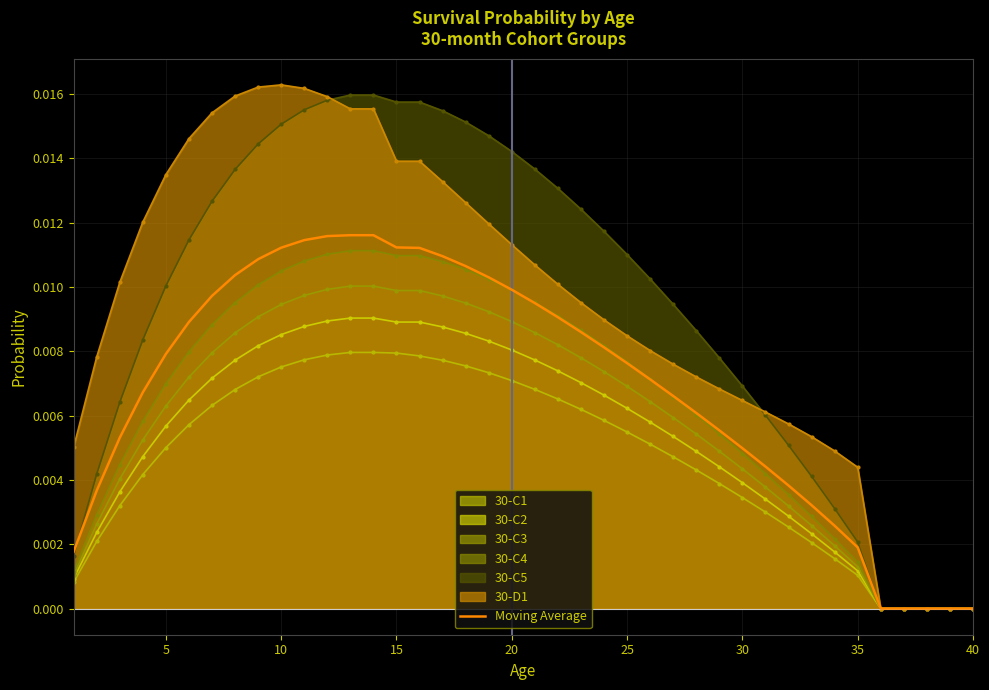

True or false: there are more than 1 points higher than both neighbors.

False